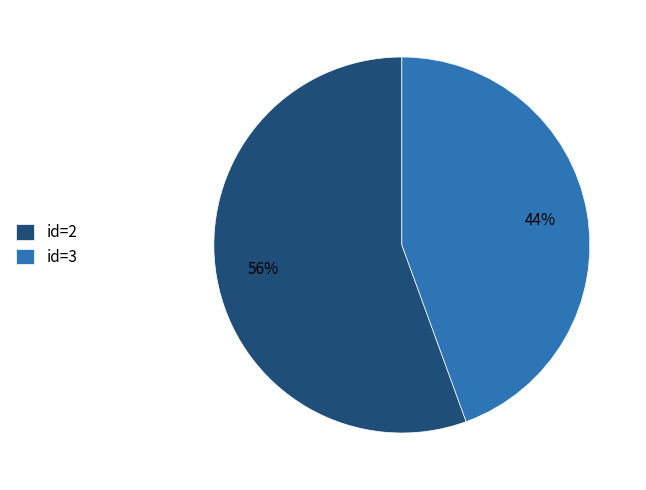

The id=3 slice represents 30% of the pie. True or false?

False